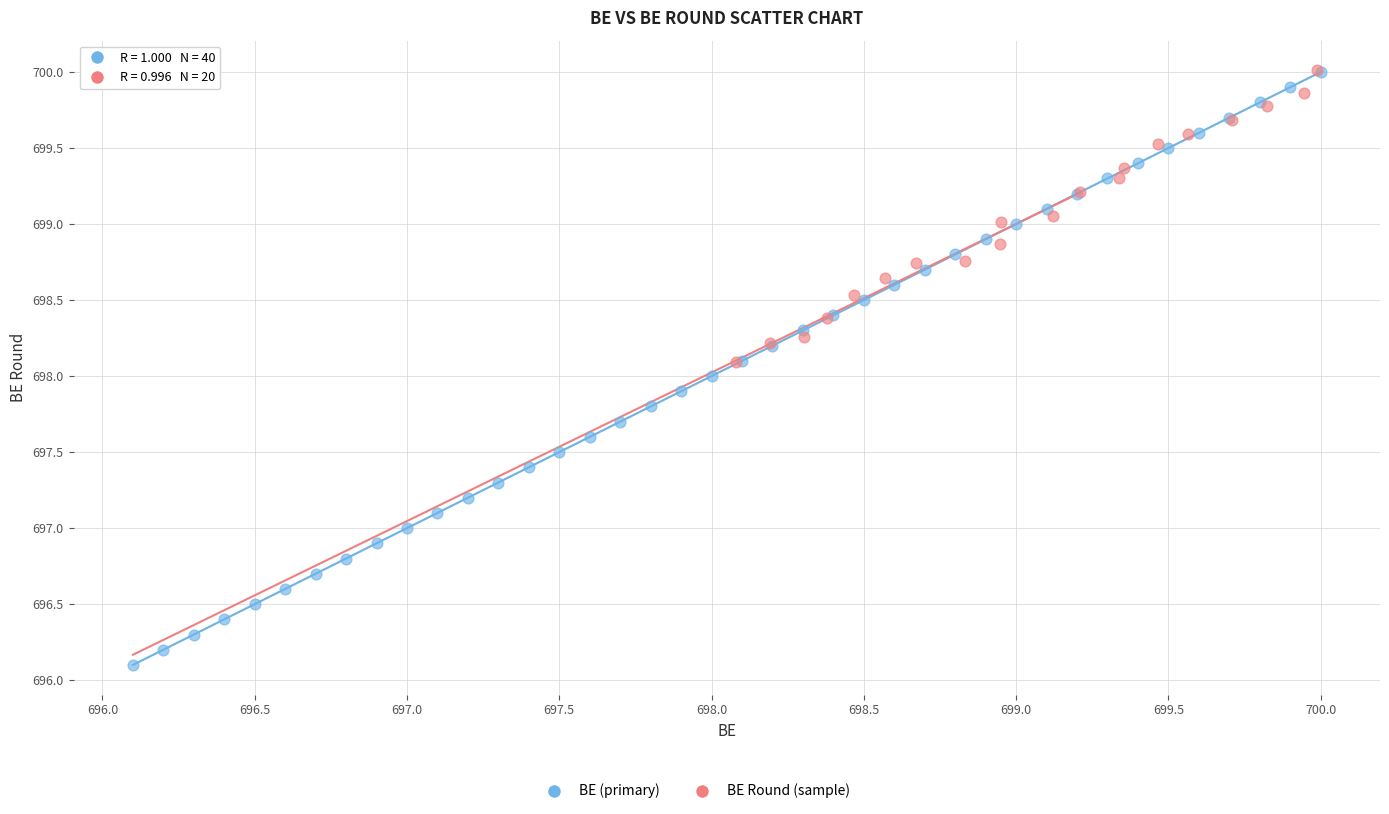

Which series has the widest spread of Y values?

BE (primary)